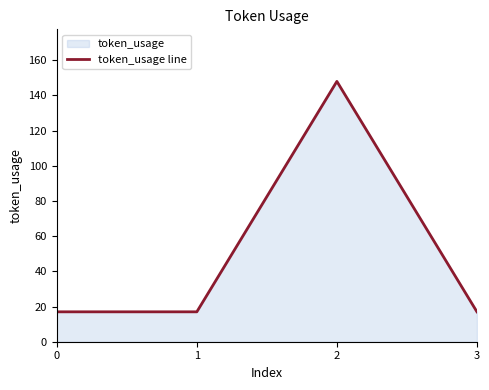

What is the difference between the values at 2 and 0?

131